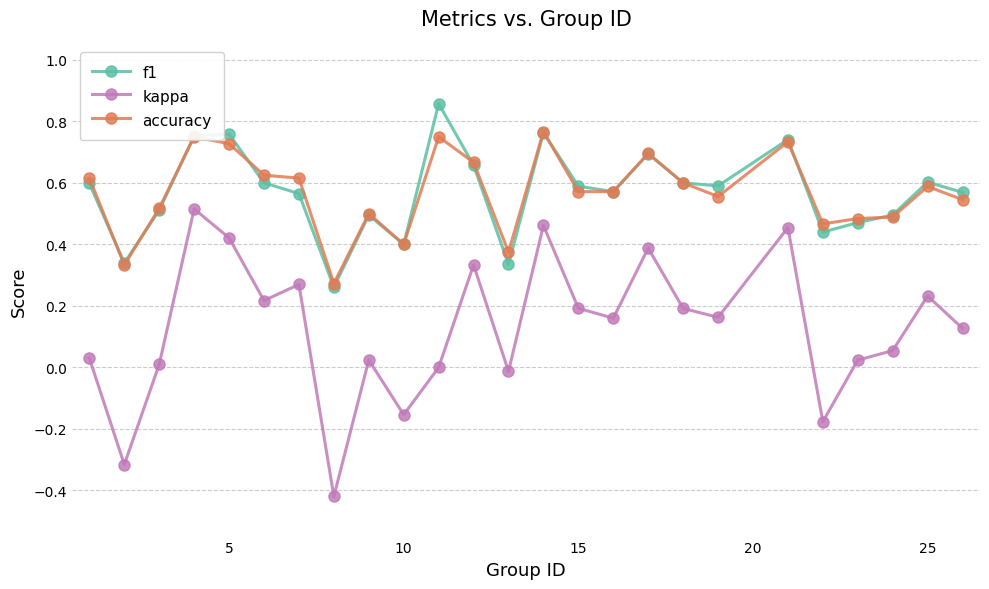

True or false: f1 and kappa cross at least once.

False